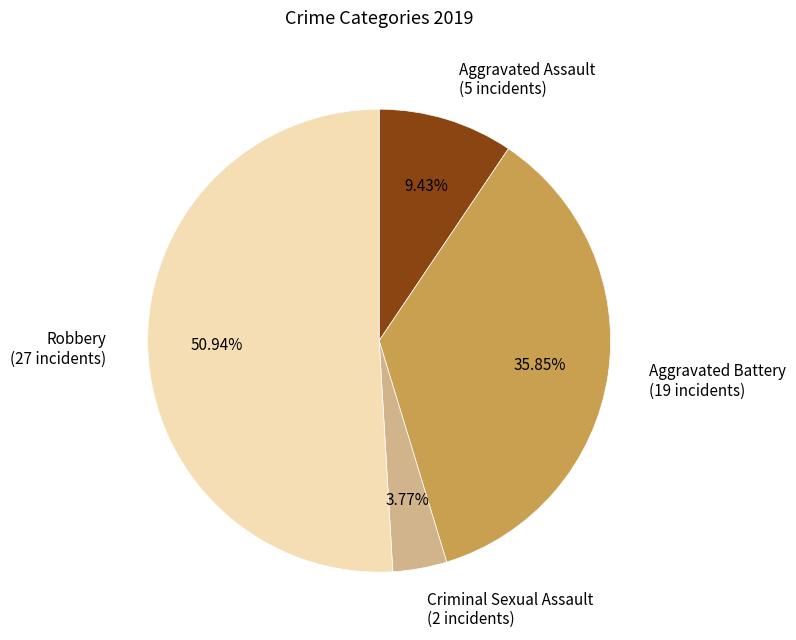

Which slice is the largest?

Robbery